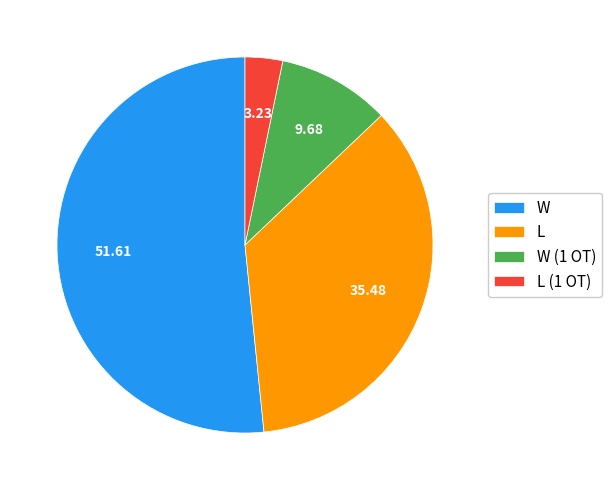

What is the largest slice in the pie chart?

W